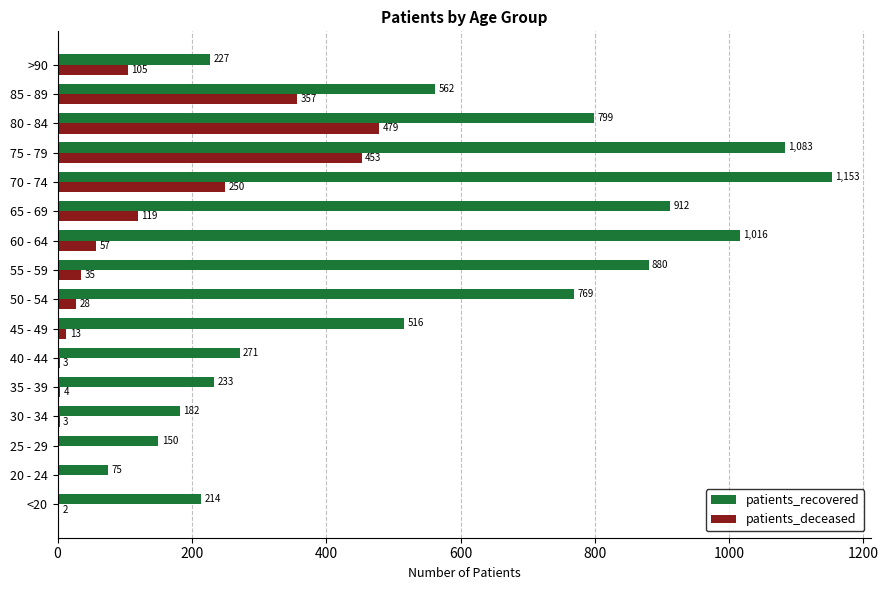

What is the total value across all series at 35 - 39?

237